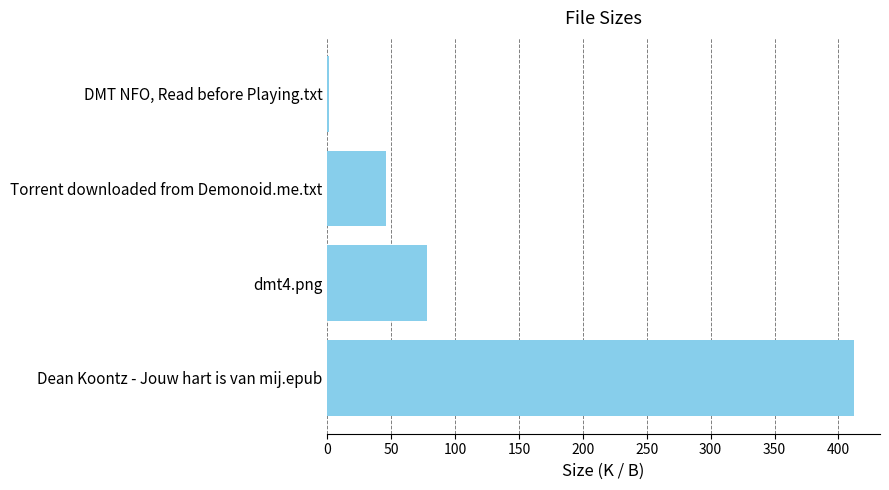

What is the change in value from Dean Koontz - Jouw hart is van mij.epub to Torrent downloaded from Demonoid.me.txt?

-365.9